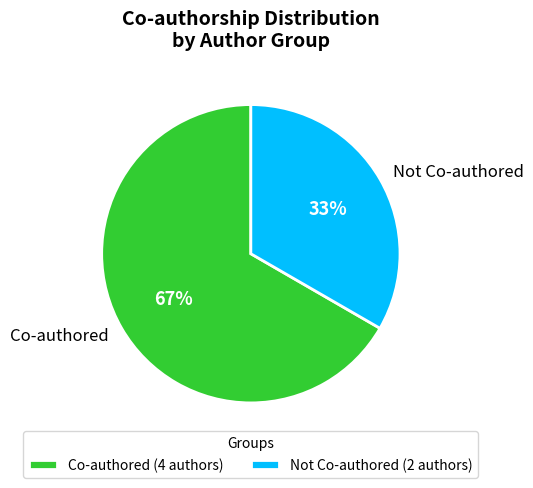

Combined, do Co-authored and Not Co-authored account for over 50%?

Yes